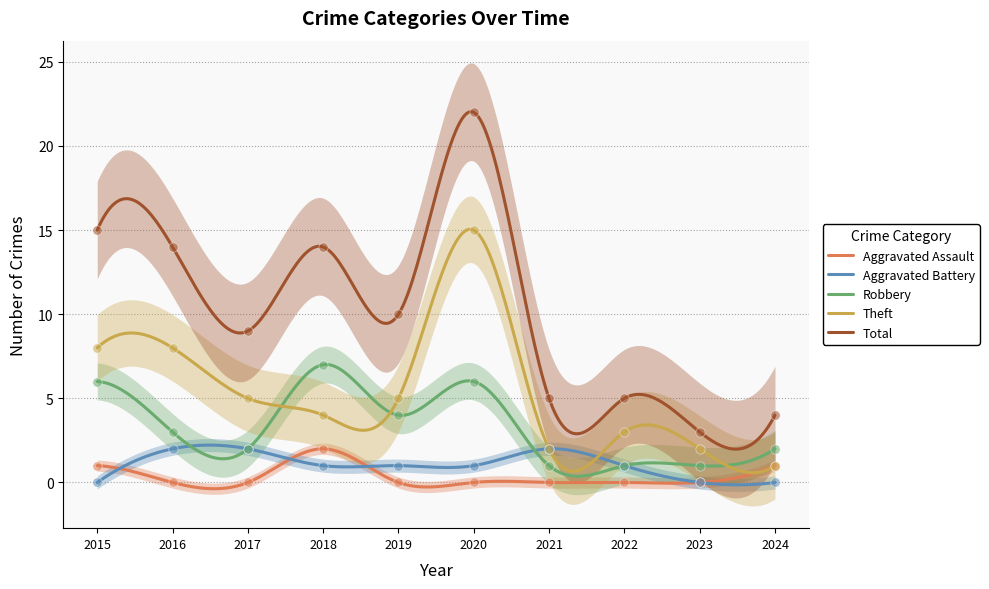

What are all the series names shown in the legend?

Aggravated Assault, Aggravated Battery, Robbery, Theft, Total